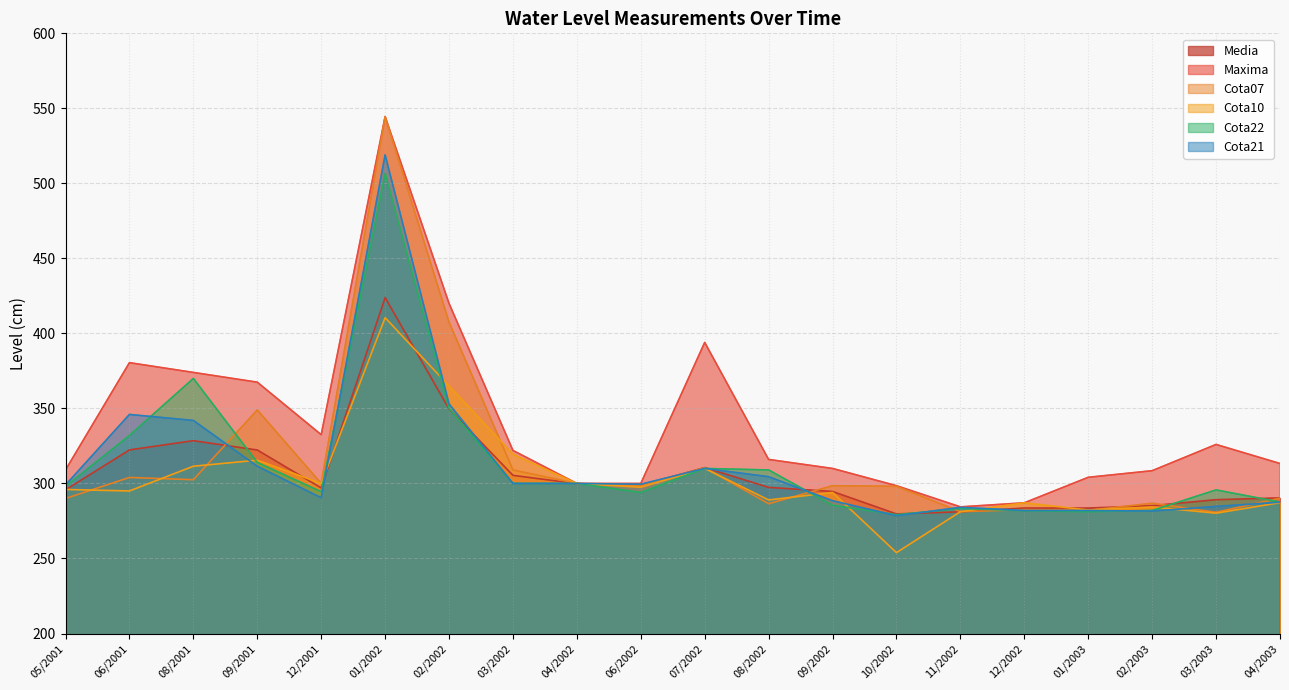

True or false: Maxima and Cota21 cross at least once.

False